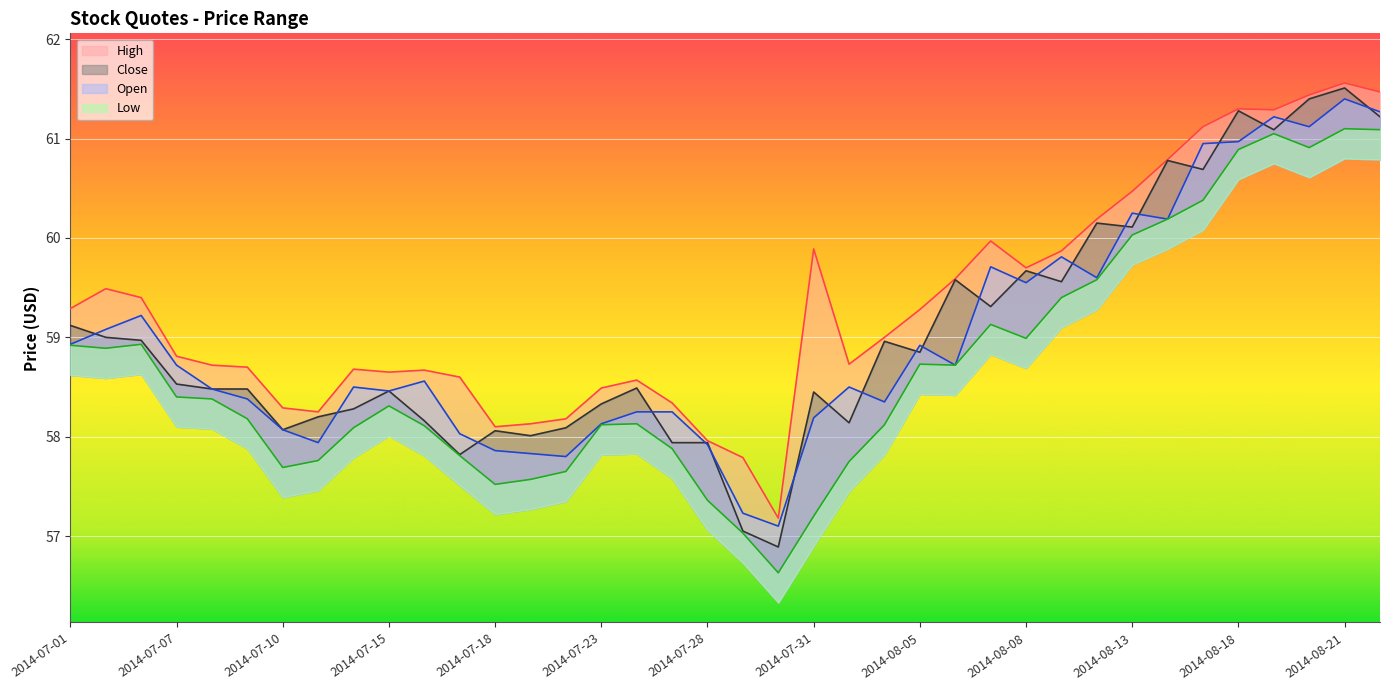

What are all the series names shown in the legend?

High, Close, Open, Low